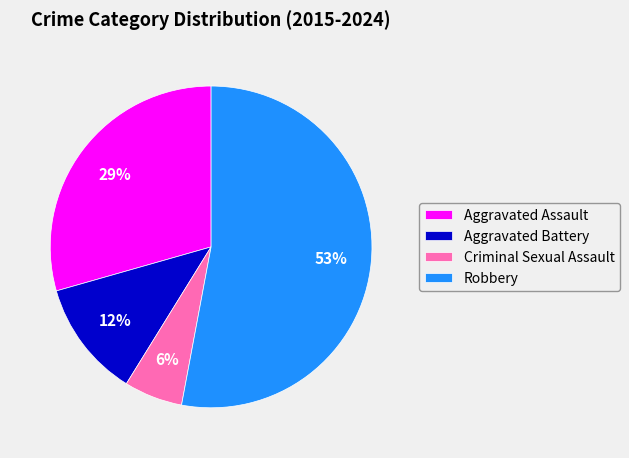

The Aggravated Assault slice represents 43% of the pie. True or false?

False